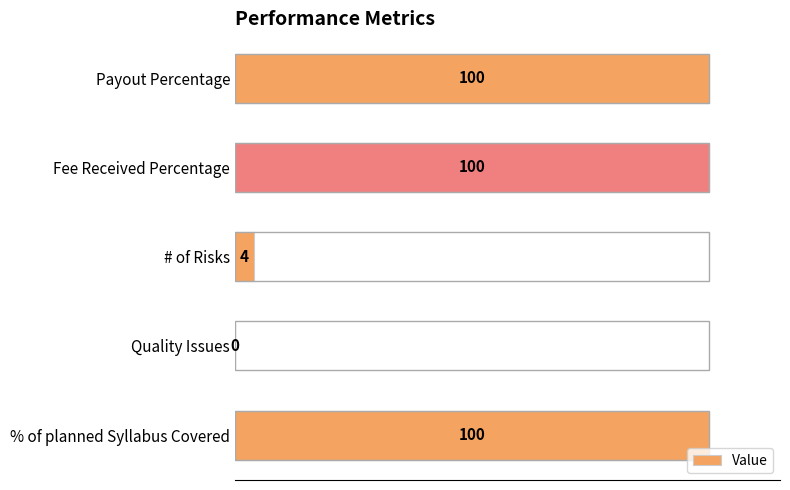

What is the sum of all values?

304